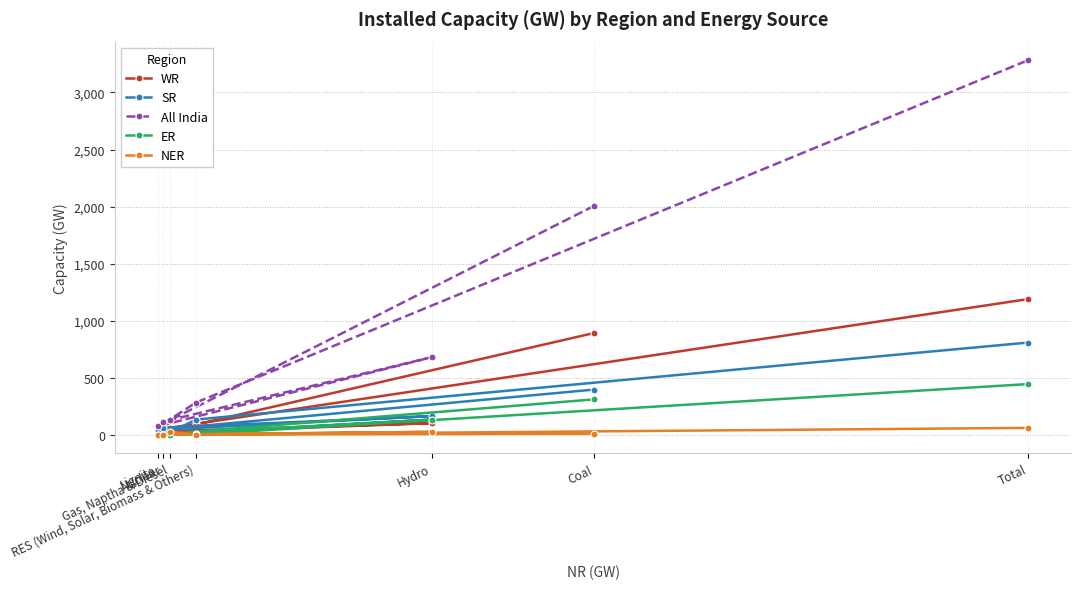

True or false: All India and WR cross at least once.

False